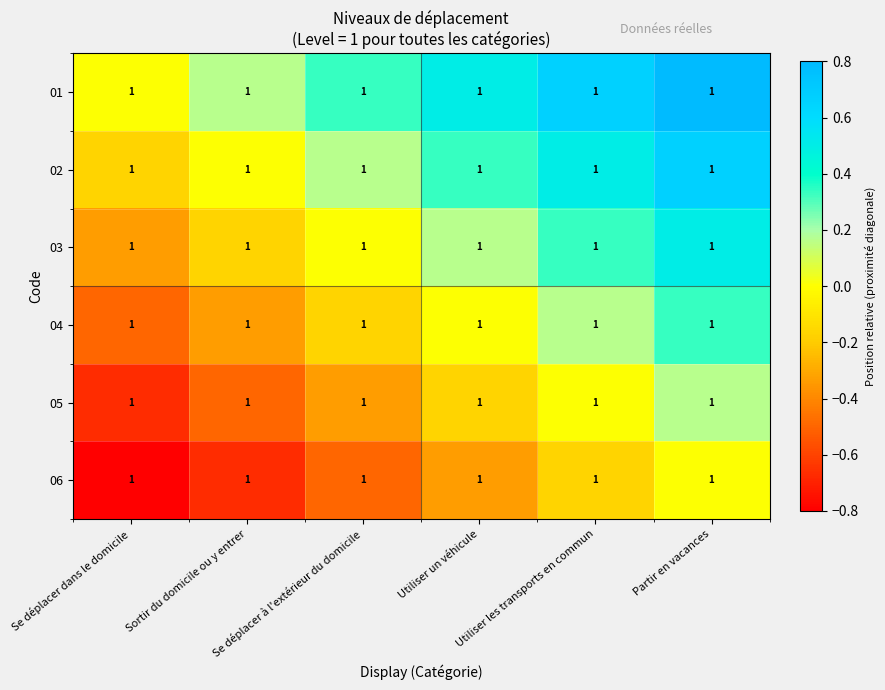

How many series are shown in this chart?

6